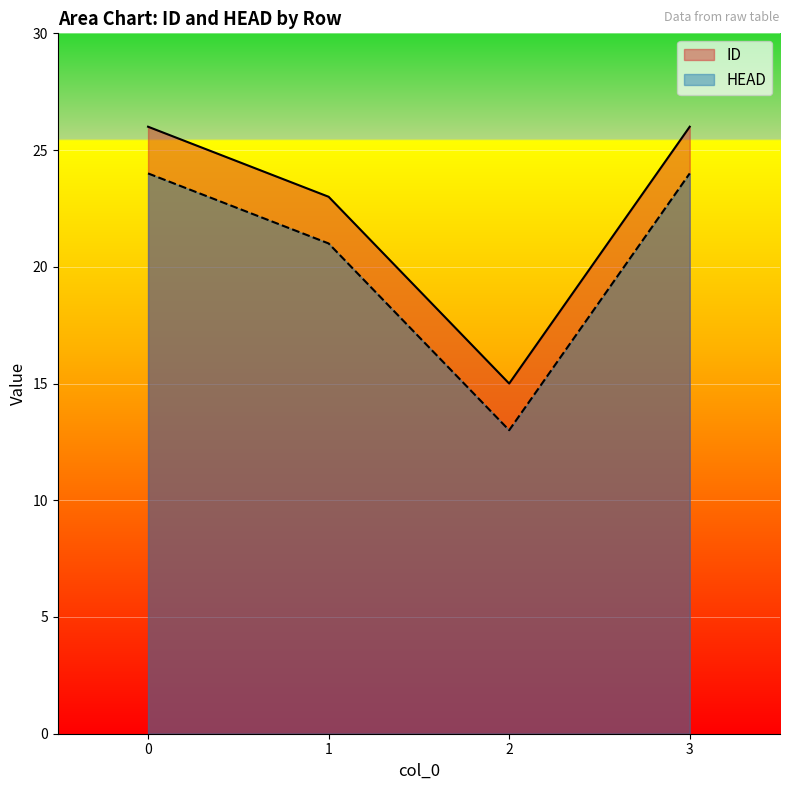

Is it true that ID equals 35 at 3?

False